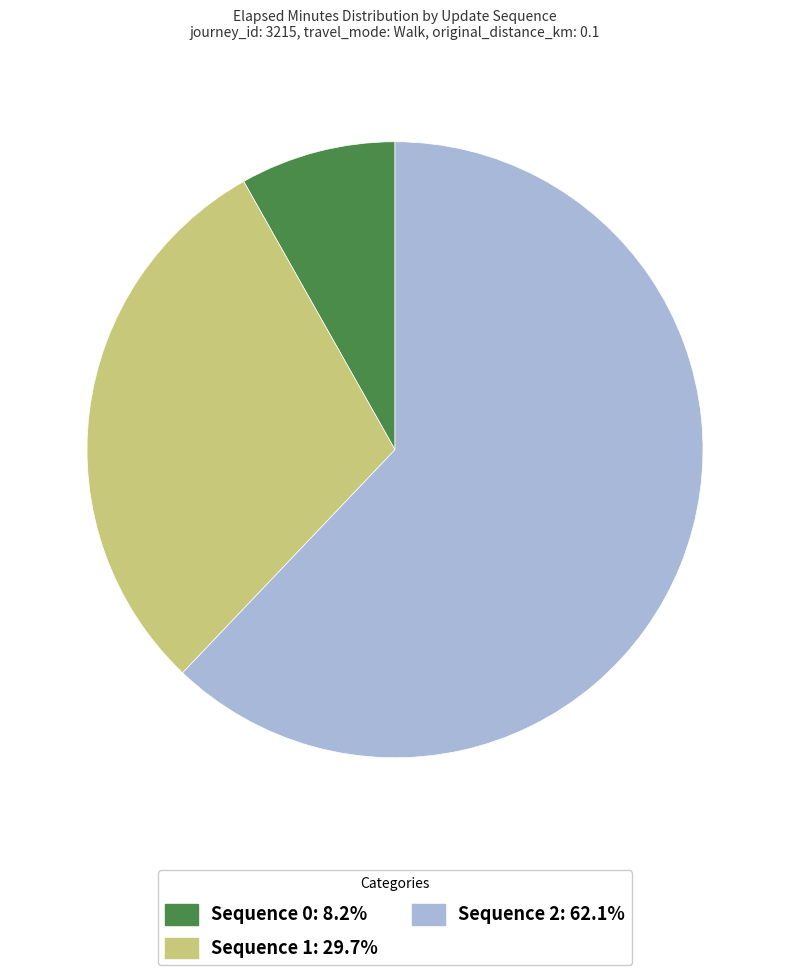

Do Sequence 1 and Sequence 2 together represent more than half of the pie?

Yes